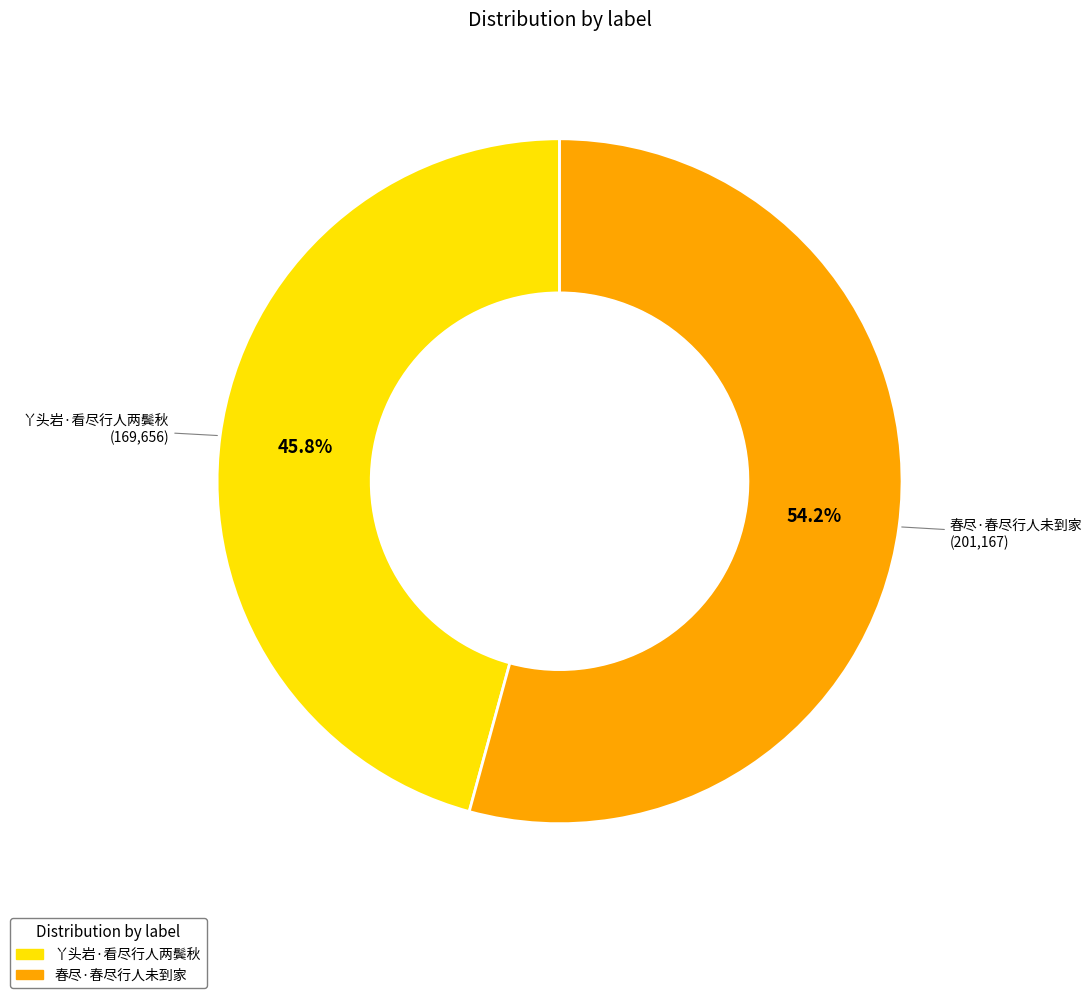

How many slices are in this pie chart?

2